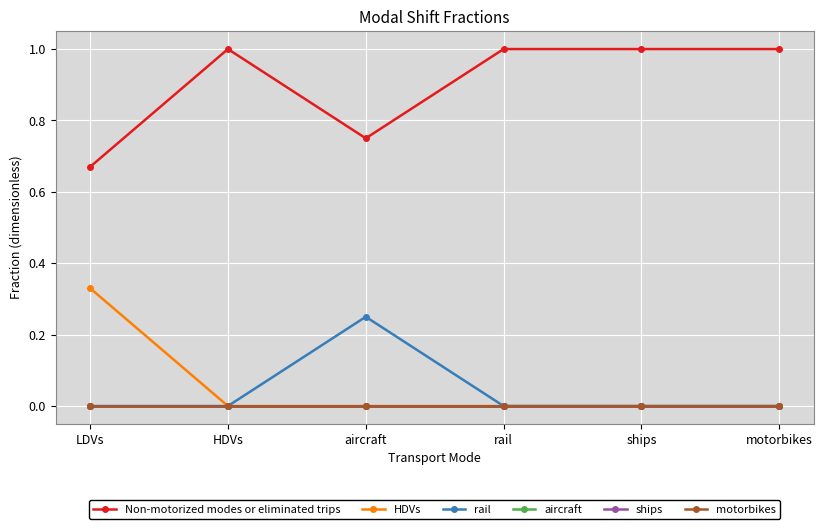

The aircraft series shows 0.0 at HDVs. True or false?

True